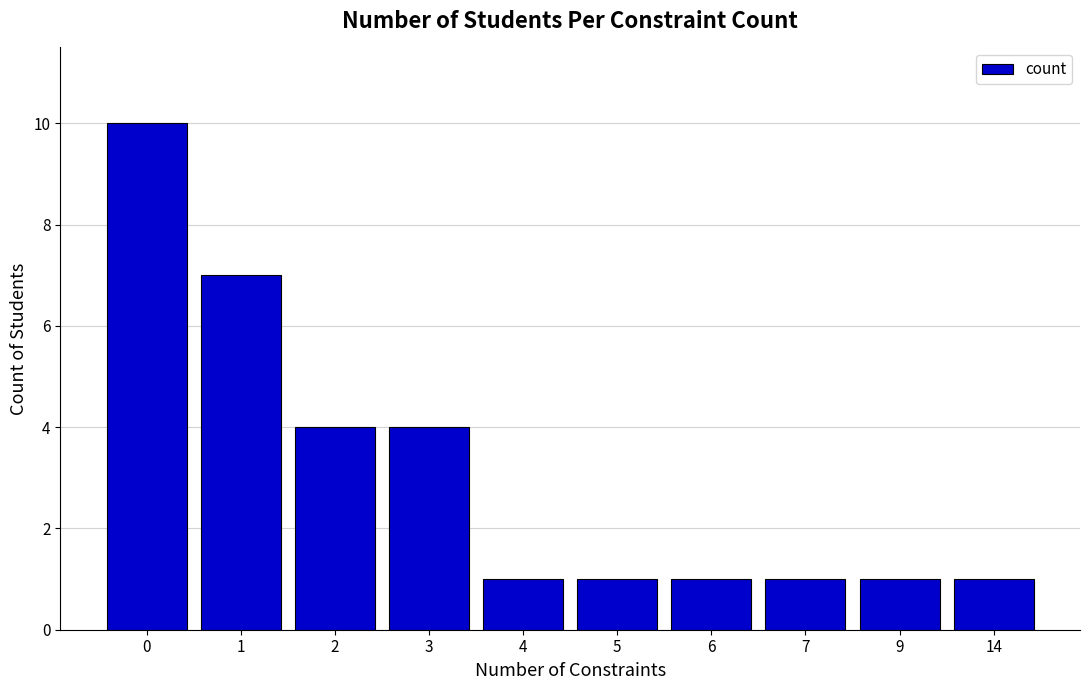

Count the values in the range 1 to 4.

8